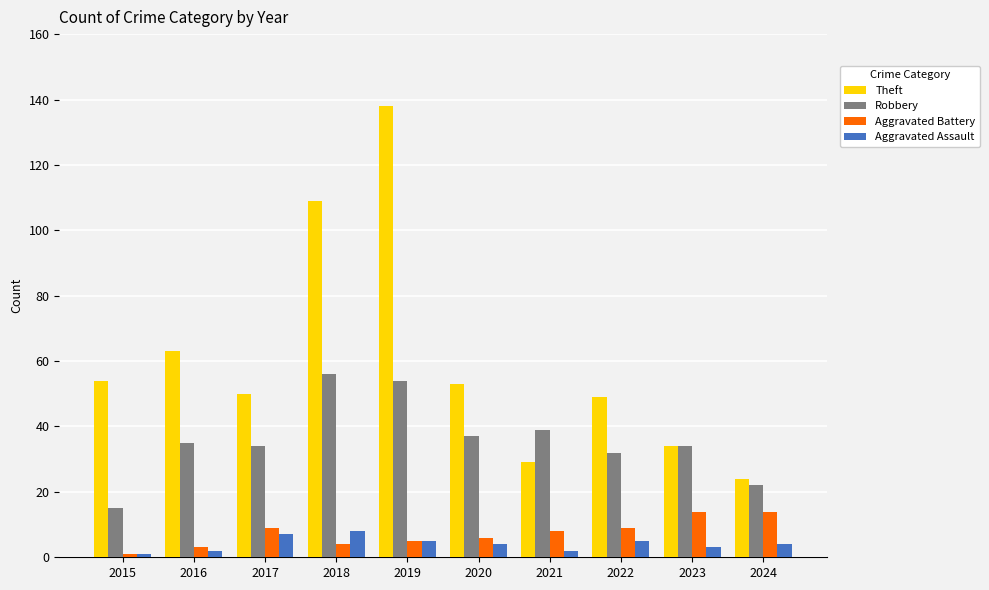

Read the Theft value at 2015, to the nearest 10.

50